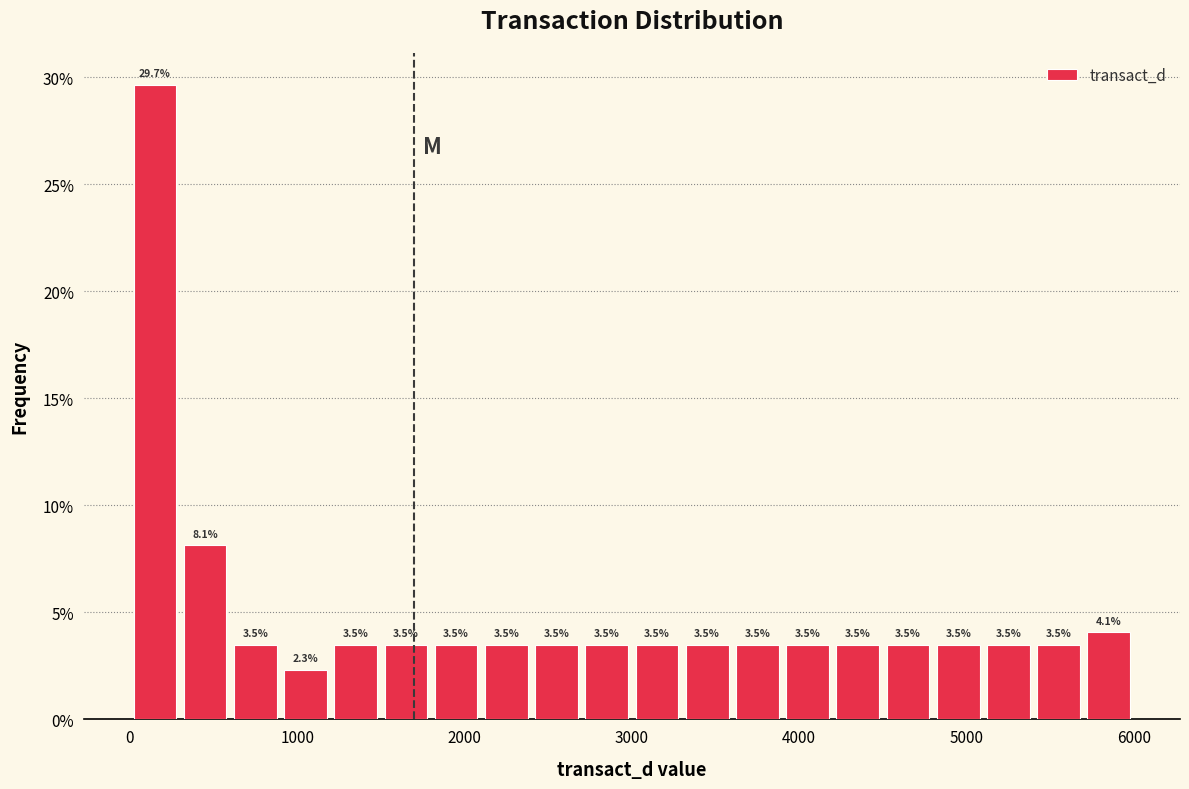

Read against the x-axis, roughly where is the centre of the tallest bar?

200